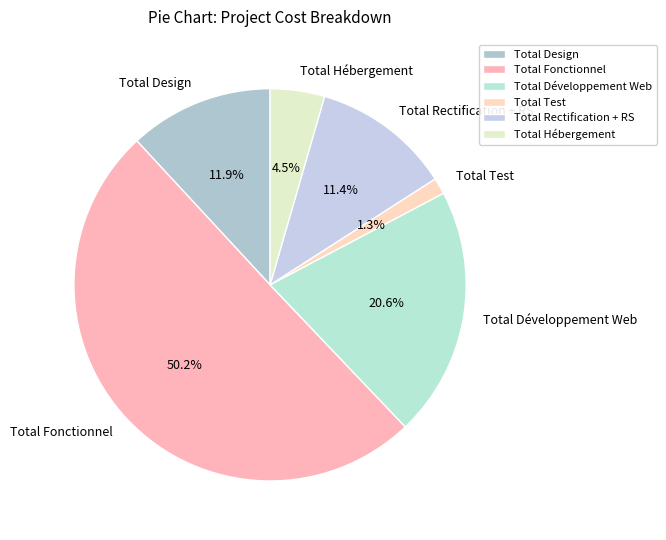

How many segments does this pie chart have?

6